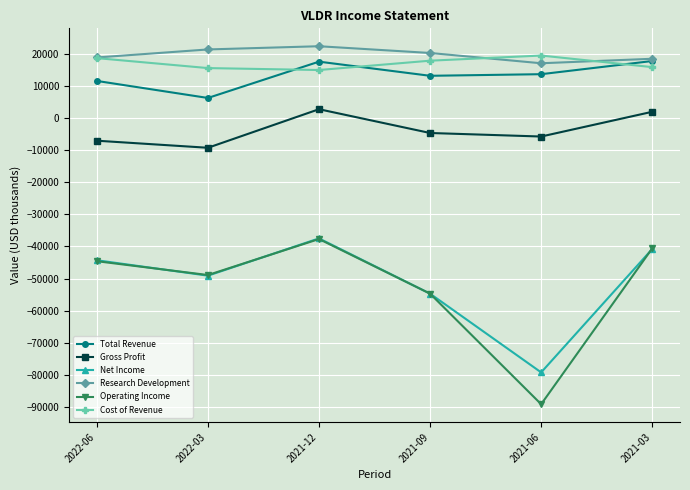

True or false: Cost of Revenue and Operating Income intersect in this chart.

False